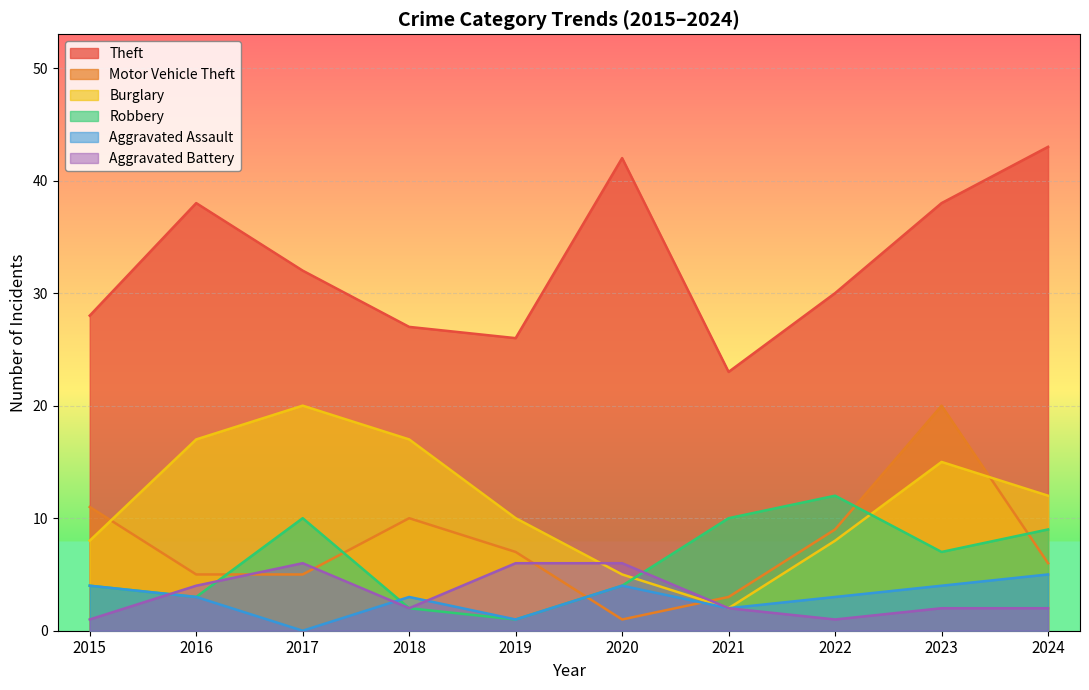

What are all the series names shown in the legend?

Theft, Motor Vehicle Theft, Burglary, Robbery, Aggravated Assault, Aggravated Battery